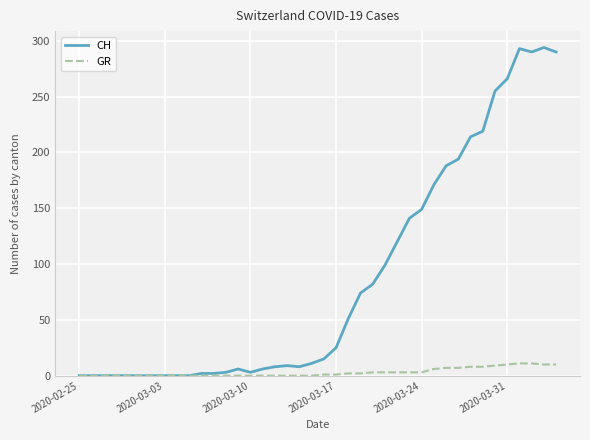

What is the maximum value for CH?

294